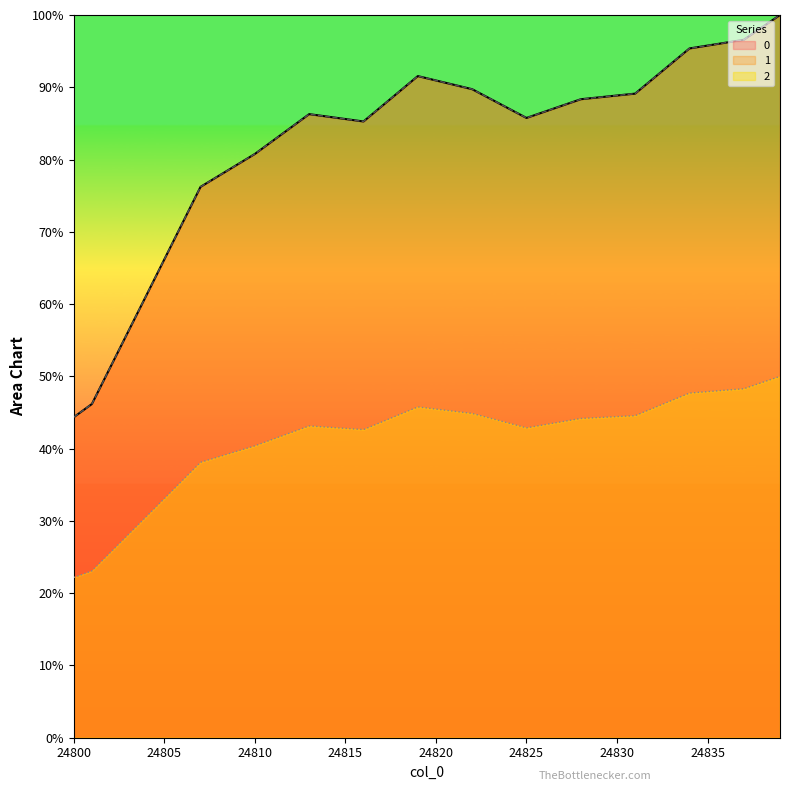

Between 24817 and 24812, which is larger?

24817